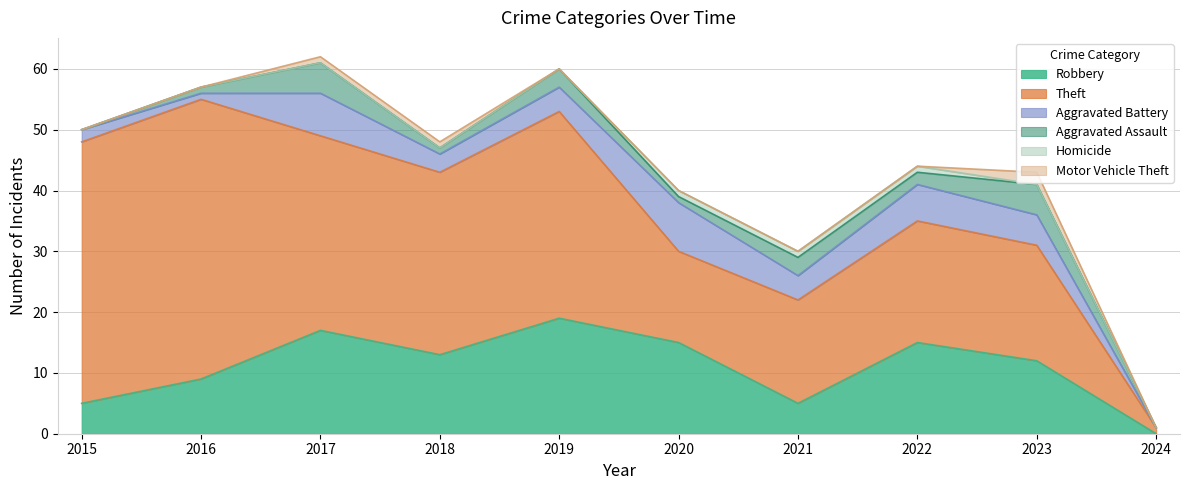

Between 2022 and 2018, which is larger?

2022